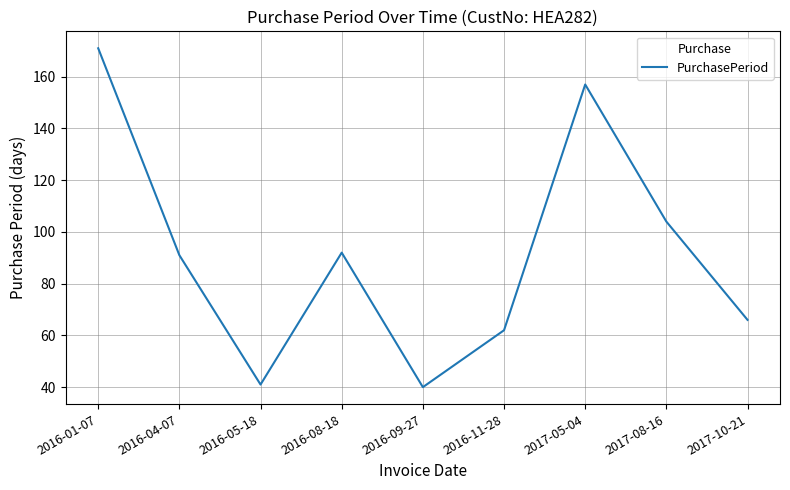

What position from the right is 2016-09-27?

5